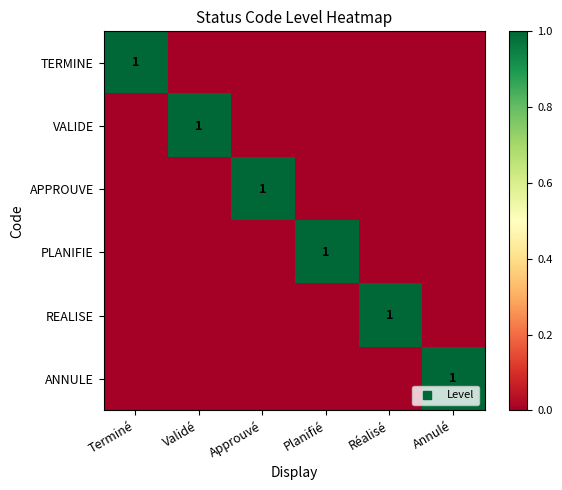

Which label corresponds to the smallest value in the chart?

Validé